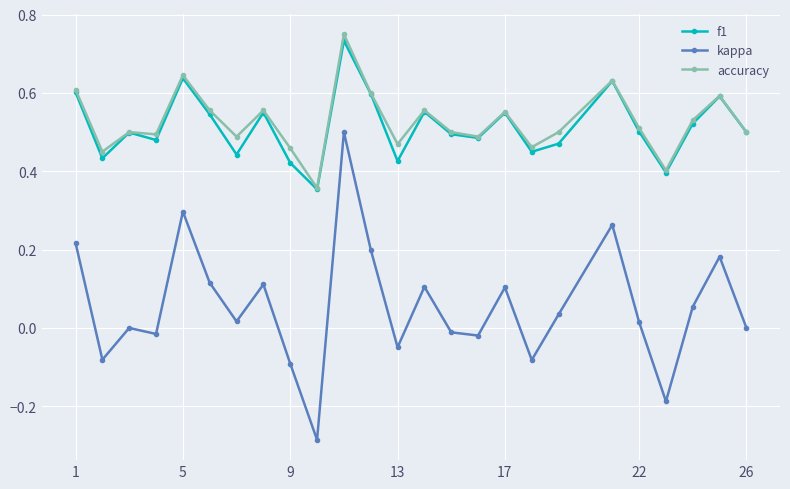

Which series has the largest range (max minus min)?

kappa